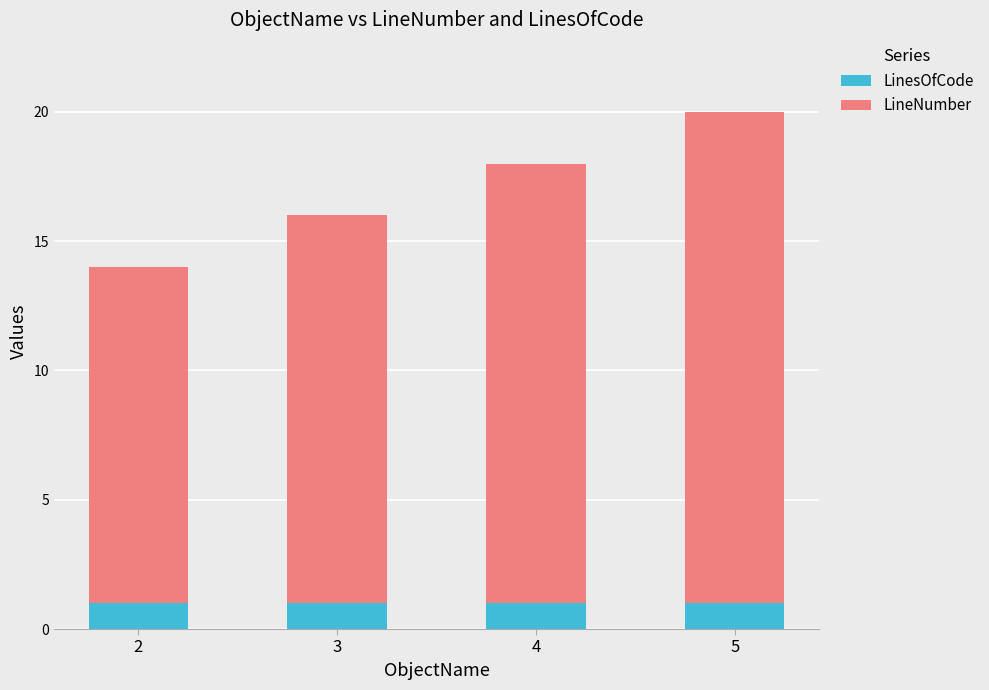

What is the total value across all series at 3?

16